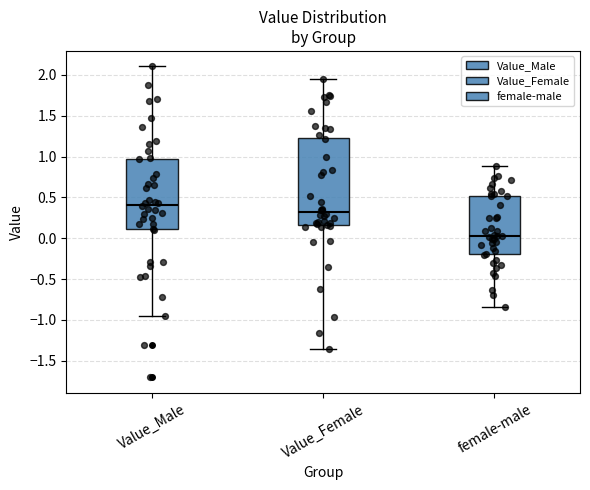

Which box's median line is the highest?

Value_Male